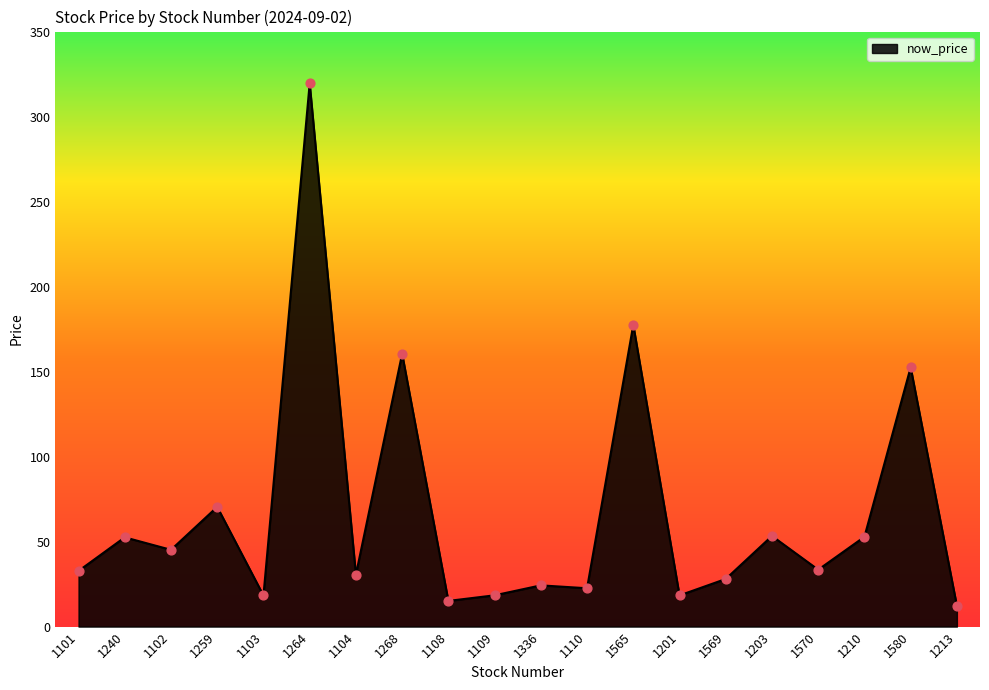

Approximately how many times larger is the value at 1104 compared to 1110?

1.4